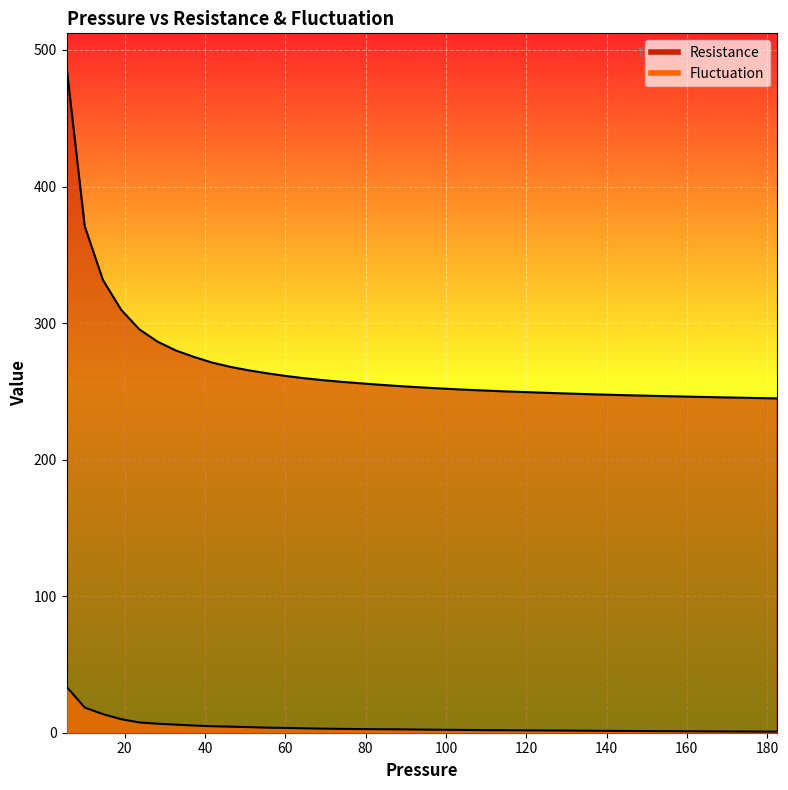

Is the value of Resistance at 168.73333333333332 greater than the value of Fluctuation at 91.66666666666667?

Yes